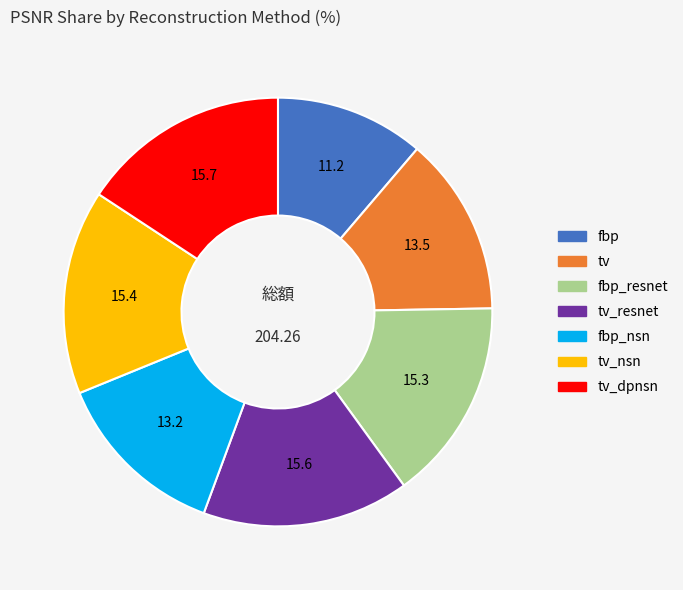

Is fbp the majority of the pie?

No